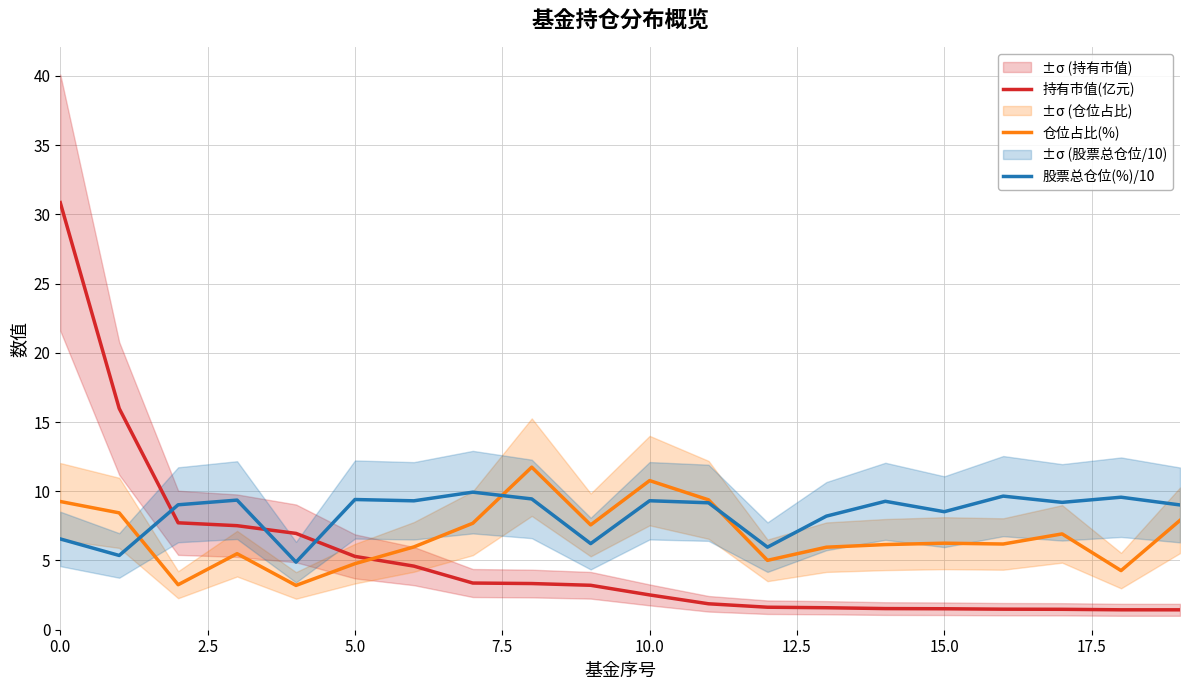

How many values in the 股票总仓位(%)/10 series are below 9?

7